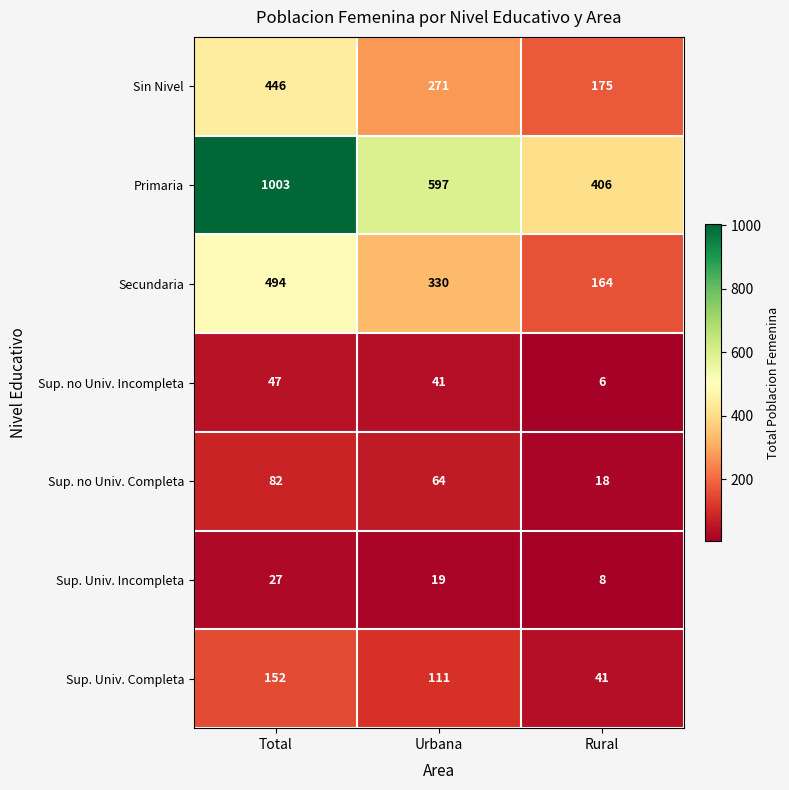

Reading right to left, extract all data points from this chart.

Sin Nivel: 175	271	446
Primaria: 406	597	1003
Secundaria: 164	330	494
Sup. no Univ. Incompleta: 6	41	47
Sup. no Univ. Completa: 18	64	82
Sup. Univ. Incompleta: 8	19	27
Sup. Univ. Completa: 41	111	152